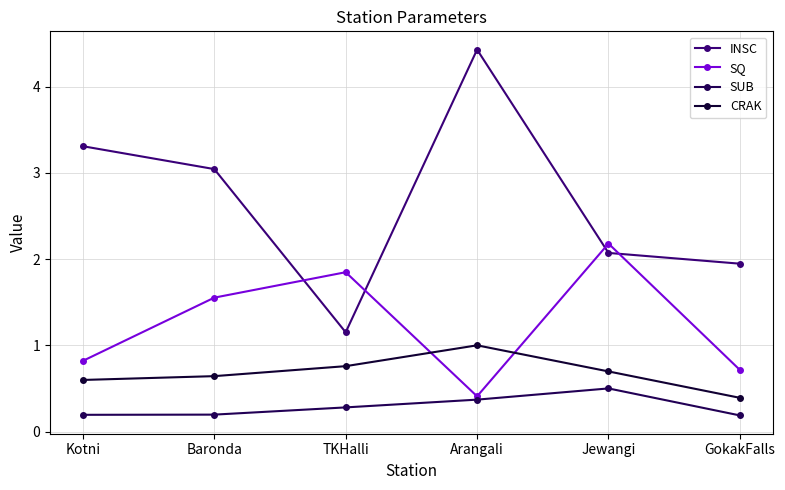

True or false: SUB and SQ cross at least once.

False